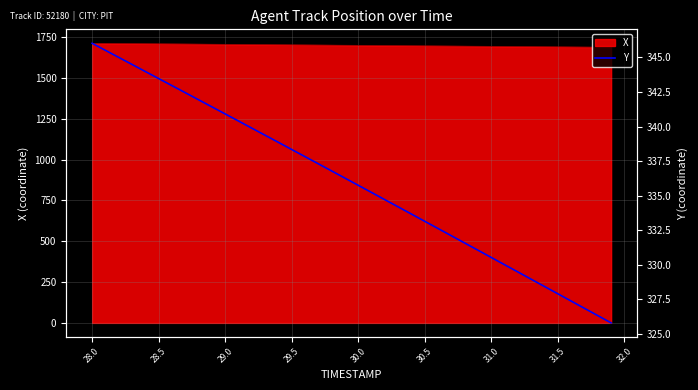

What is the maximum value for X?

1712.1